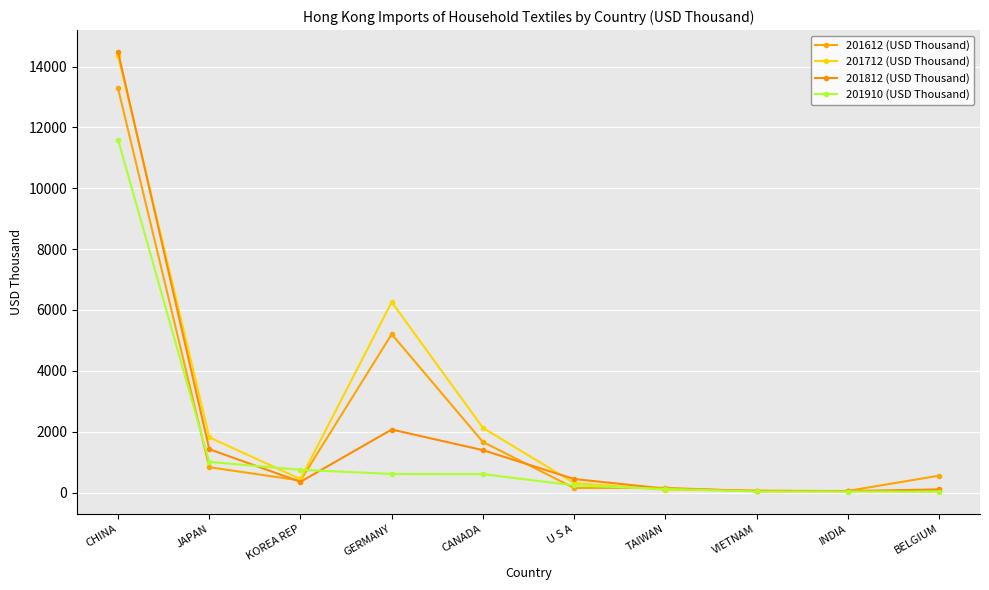

True or false: 201612 (USD Thousand) and 201812 (USD Thousand) cross at least once.

True